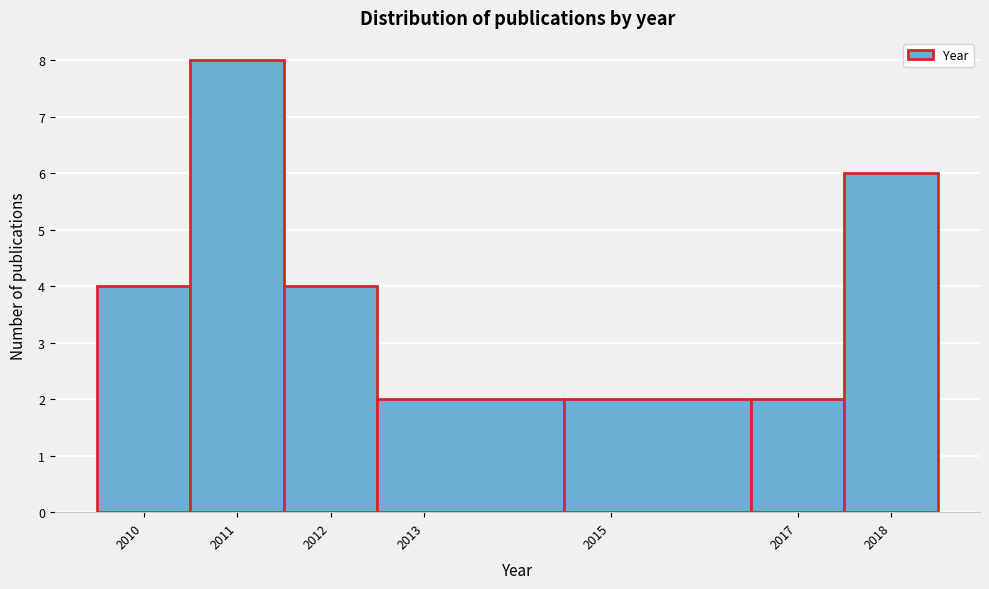

Reading left to right, list every bar in this chart as the range it spans on the x-axis followed by its height. The values are not printed on the chart, so give them approximately, as read against the axis.

2009.5 to 2010.5: 4
2010.5 to 2011.5: 8
2011.5 to 2012.5: 4
2012.5 to 2014.5: 2
2014.5 to 2016.5: 2
2016.5 to 2017.5: 2
2017.5 to 2018.5: 6